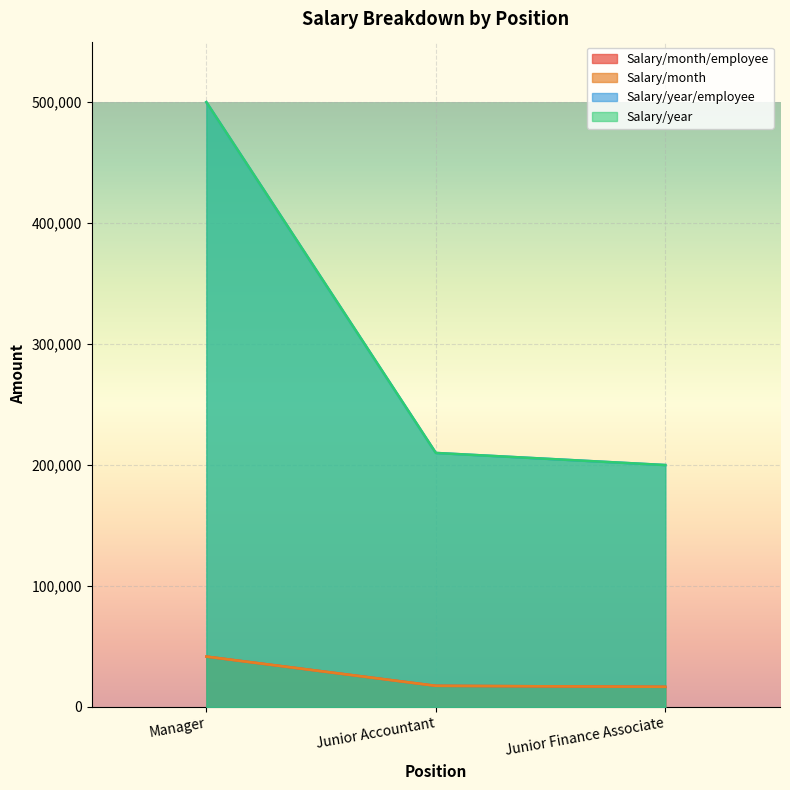

What are all the series names shown in the legend?

Salary/month/employee, Salary/month, Salary/year/employee, Salary/year